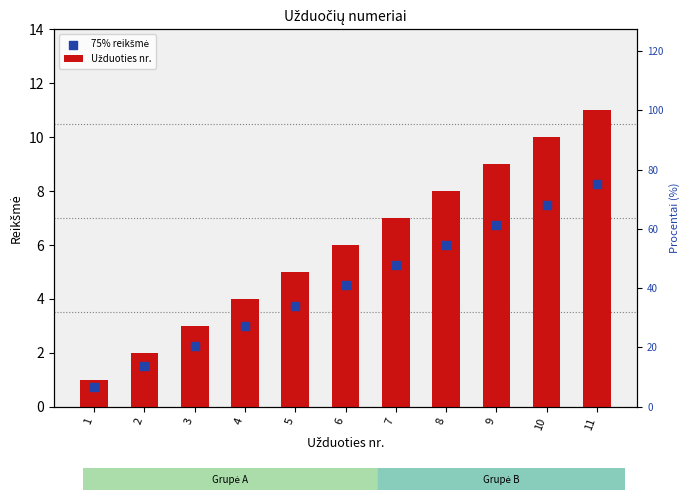

At how many categories does at least one series exceed 1?

10